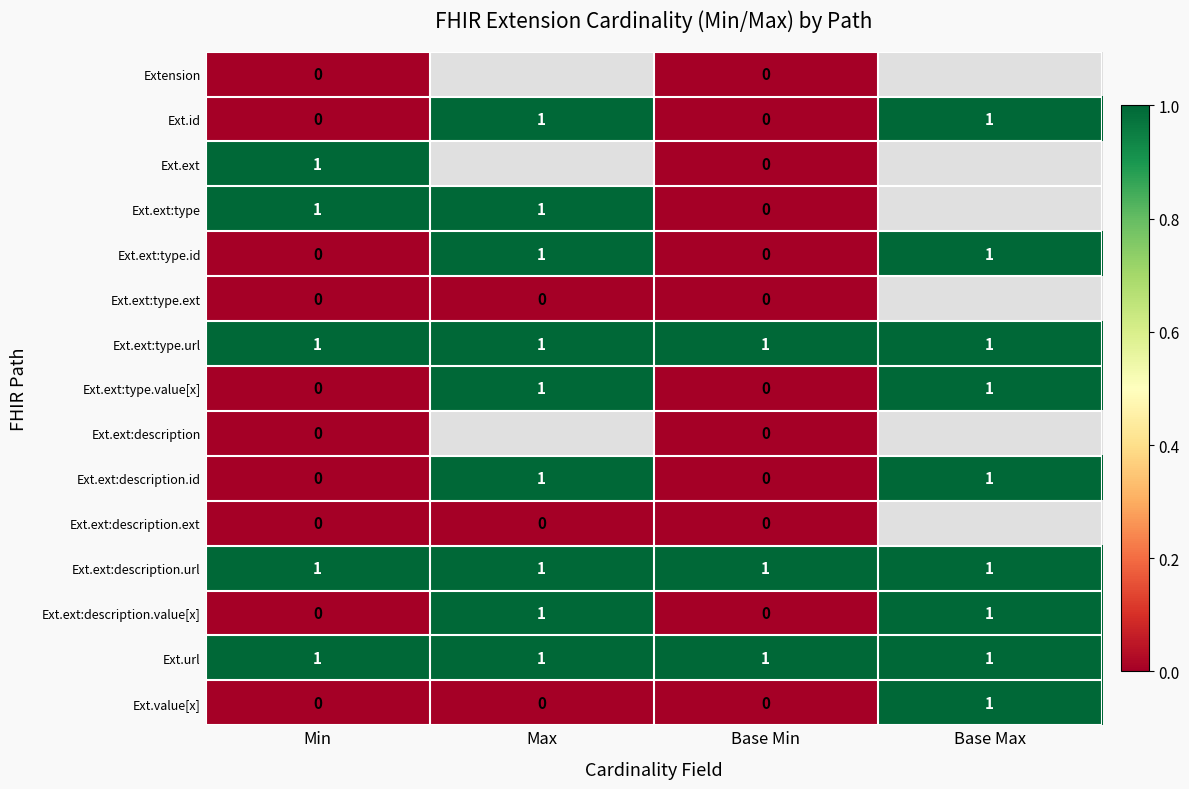

What is the total value across all series at Base Min?

3